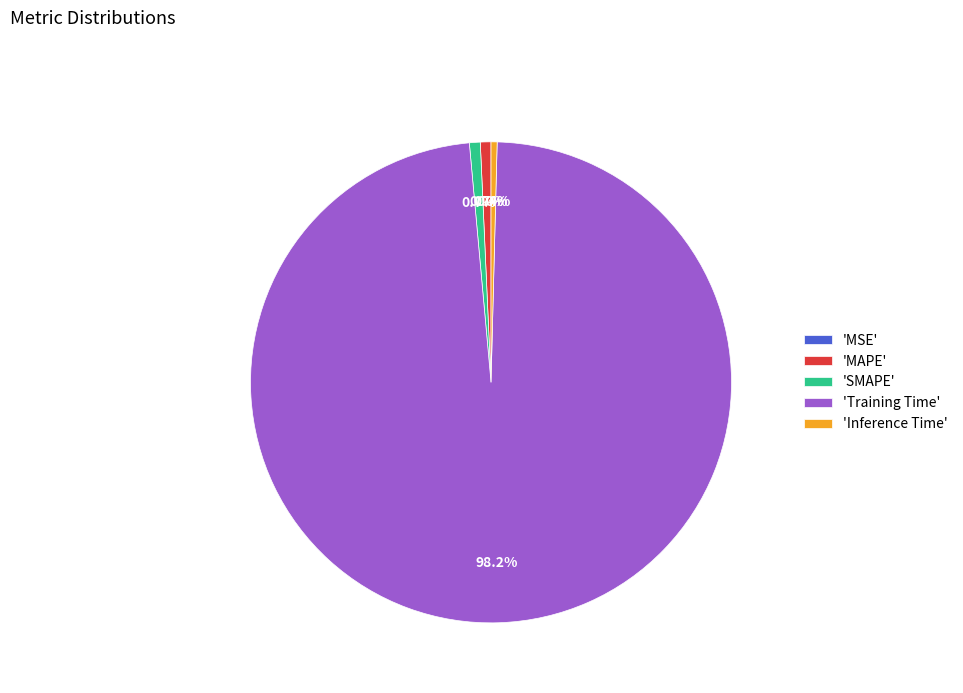

What percentage is NOT represented by 'Training Time'?

1.8%